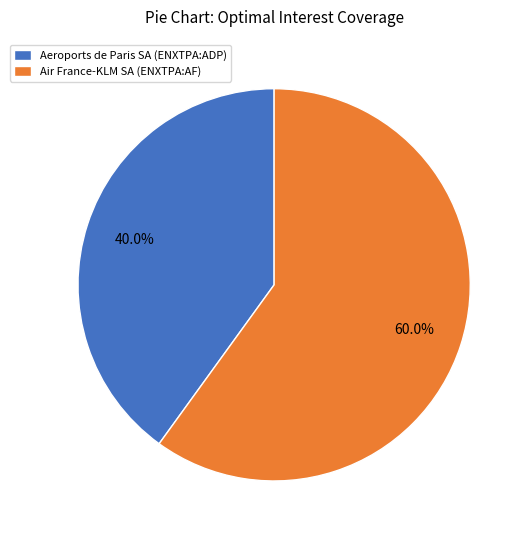

Count the number of slices in the pie.

2